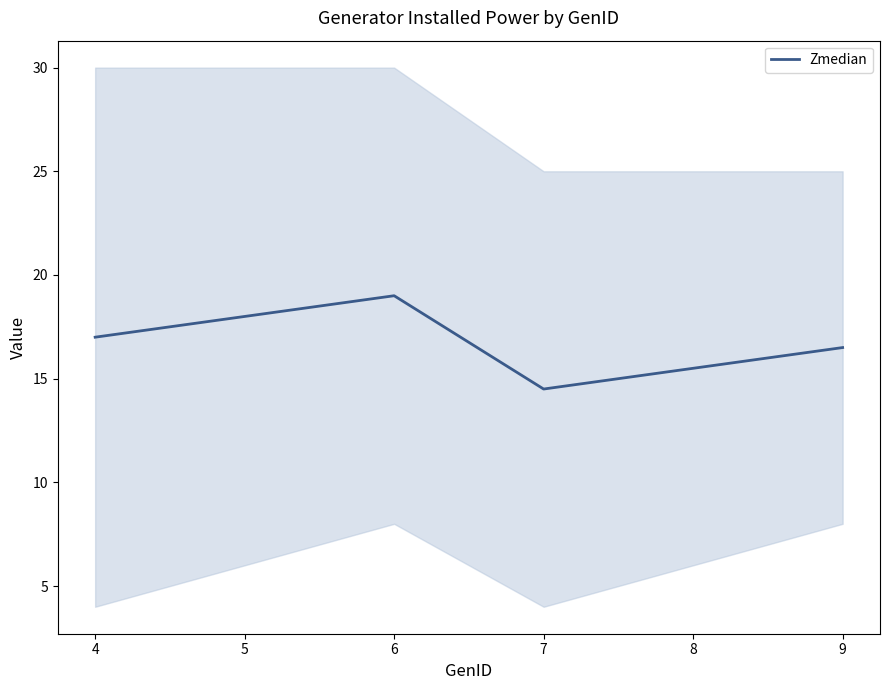

What is the difference between the second highest and second lowest values?

2.5